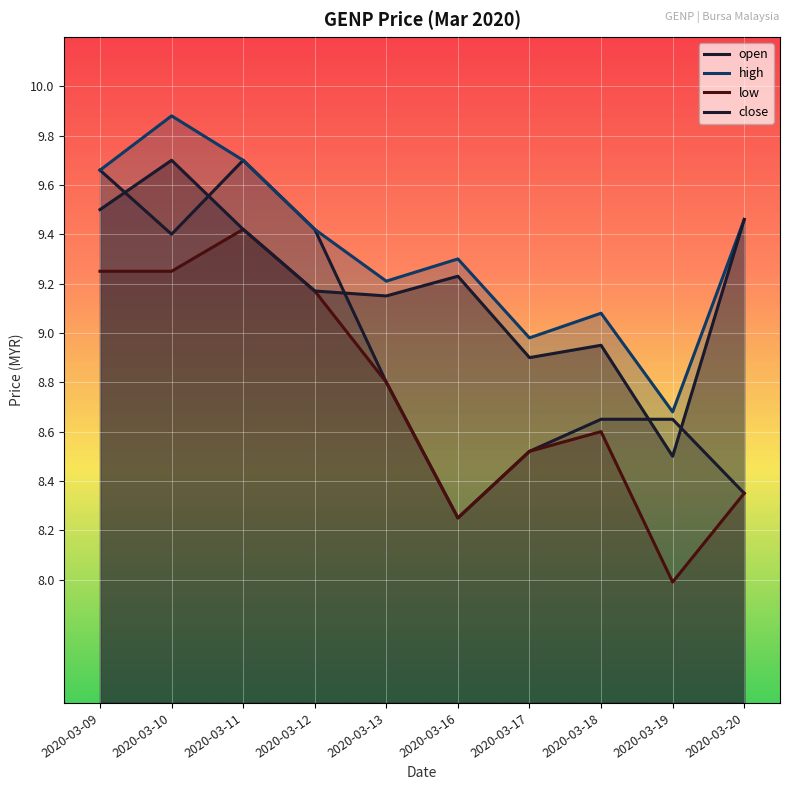

Which category has the lowest value across all series?

2020-03-19